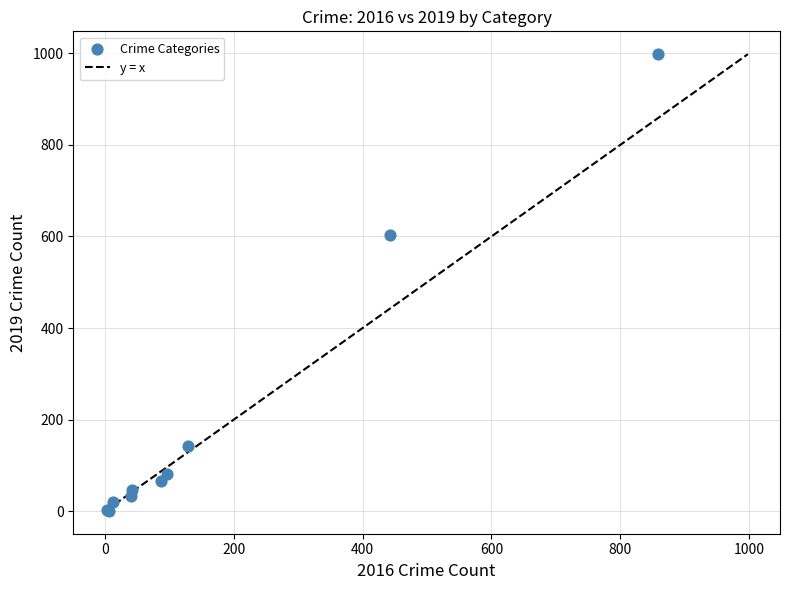

What Y value in the scatter plot is closest to 499?

604